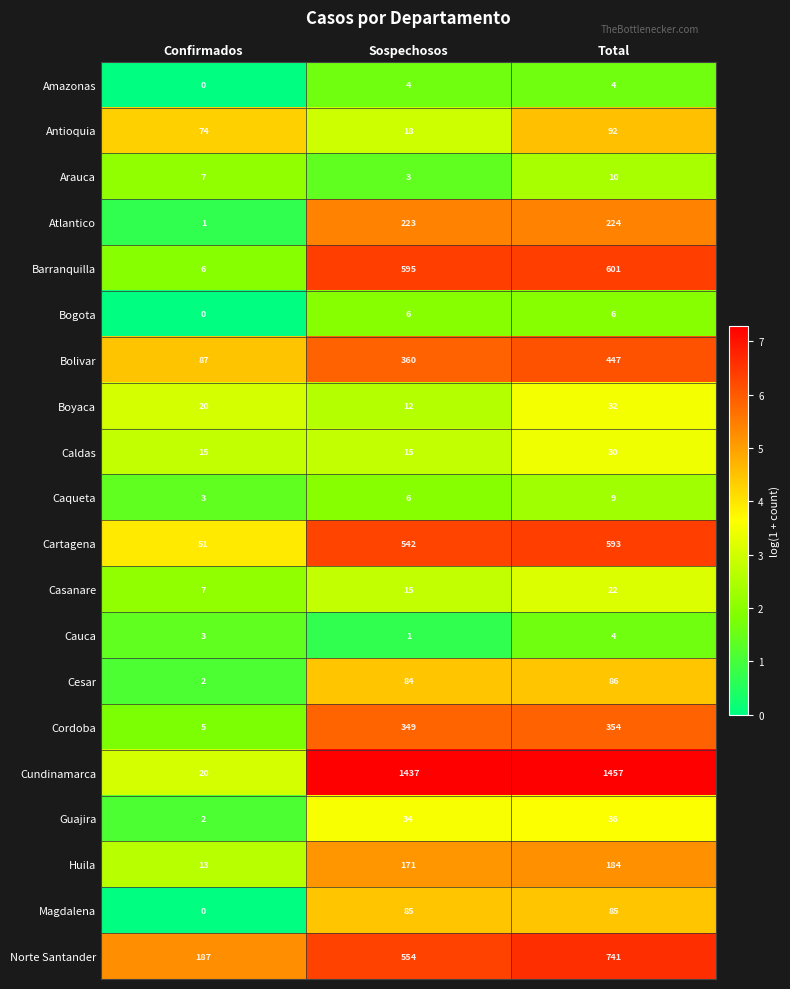

Count the number of data series in this chart.

20